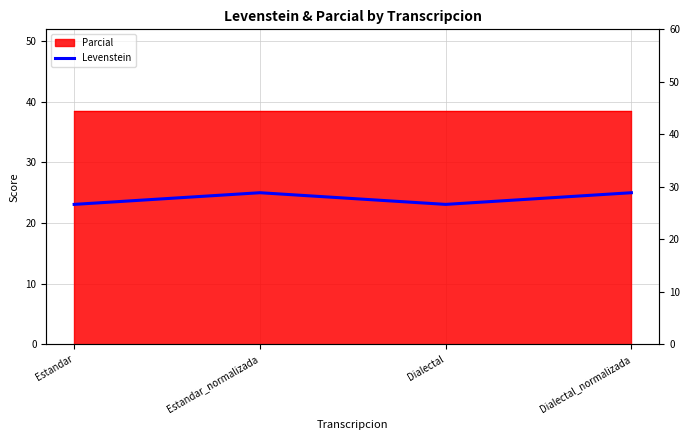

Which has a higher value, Dialectal or Dialectal_normalizada?

Dialectal_normalizada